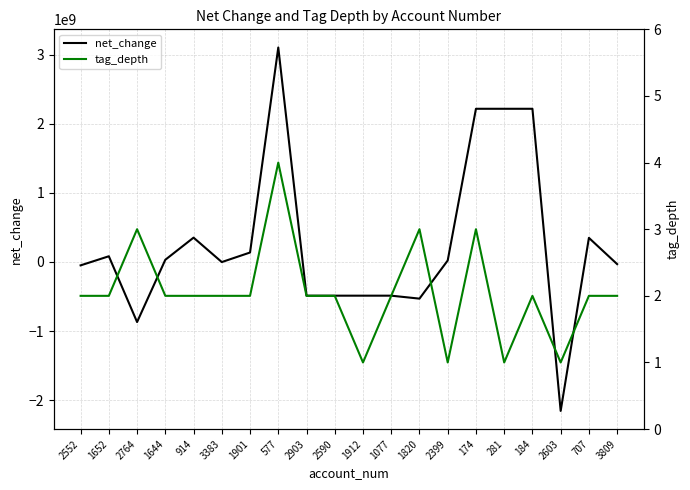

Between 184 and 707, which is larger?

184